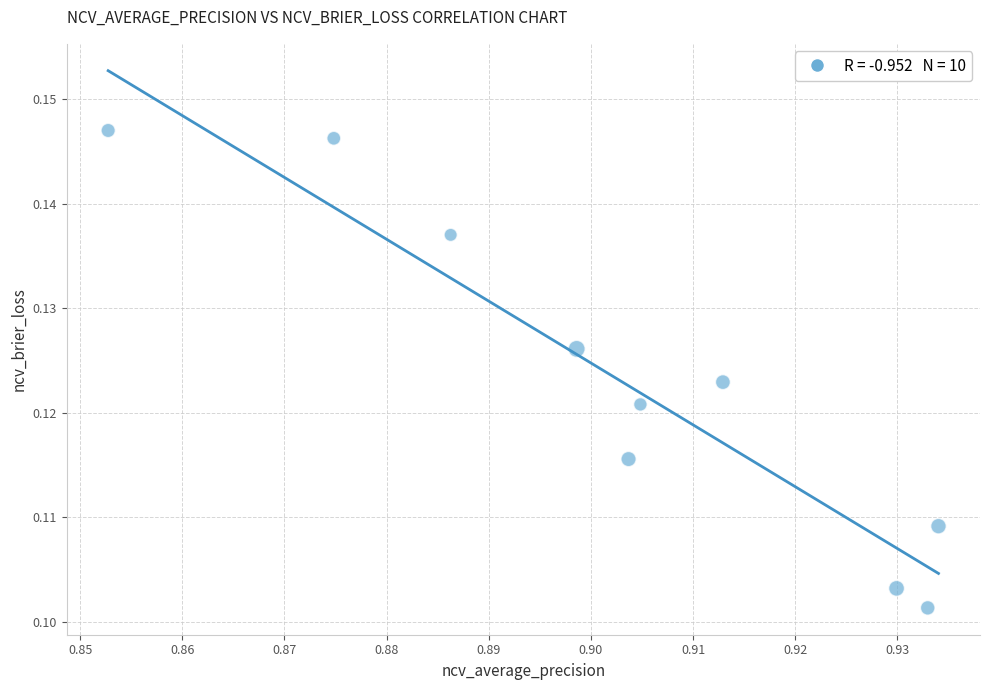

What is the average X value?

0.9